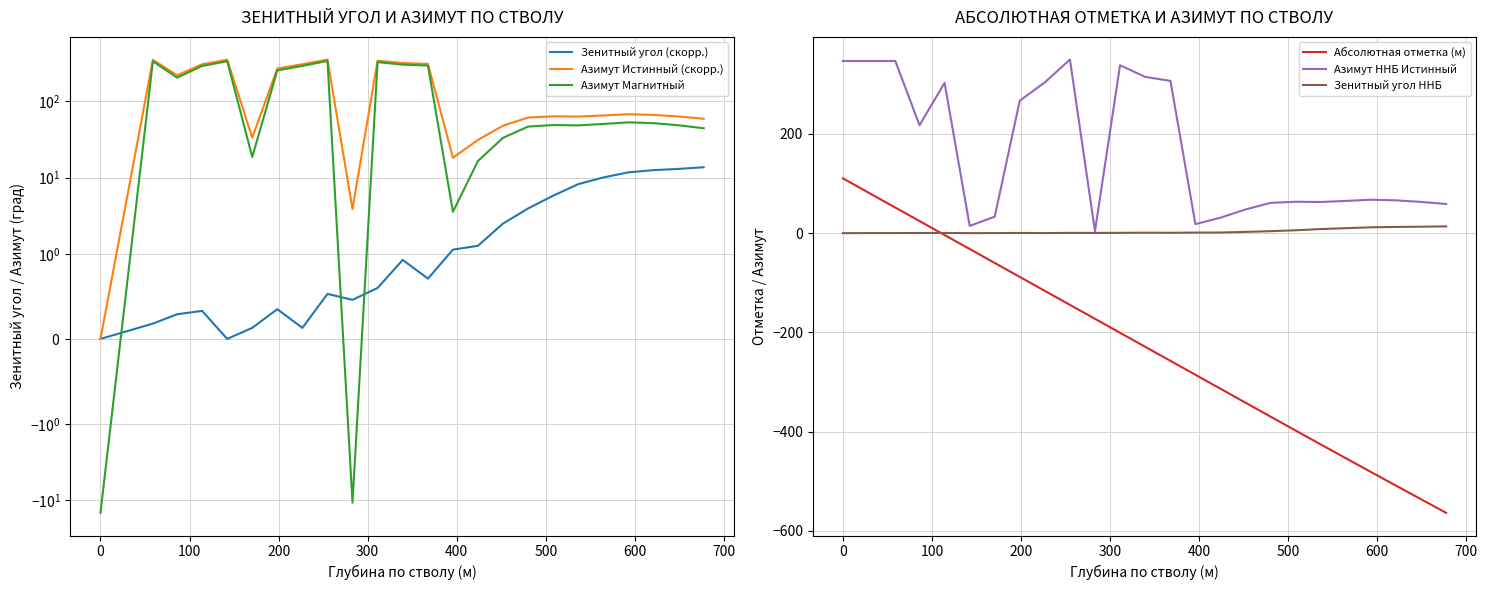

True or false: Абсолютная отметка (м) and Азимут ННБ Истинный cross at least once.

False